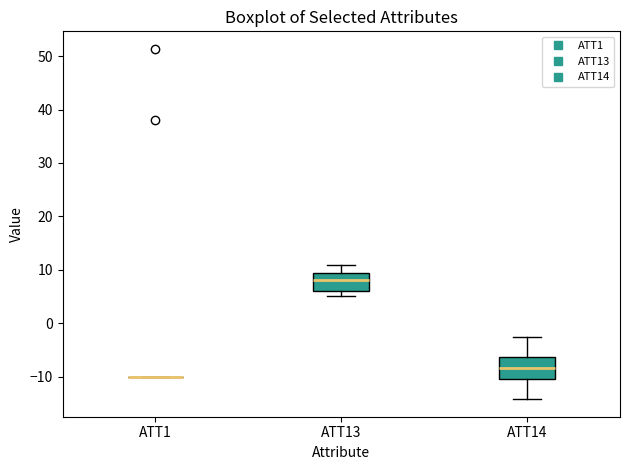

Where is the upper edge of the box for ATT14 on the y-axis? The values are not printed on the chart, so give them approximately, as read against the axis.

-6